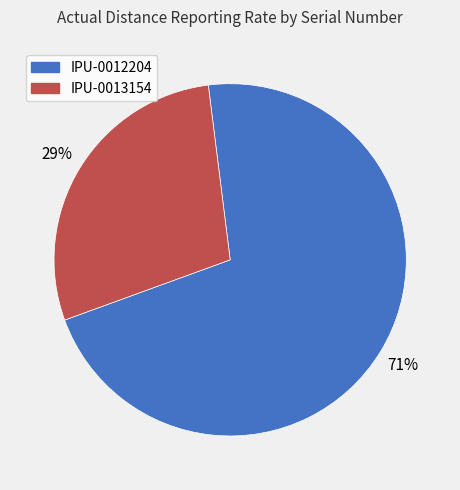

Is IPU-0012204 the majority of the pie?

Yes